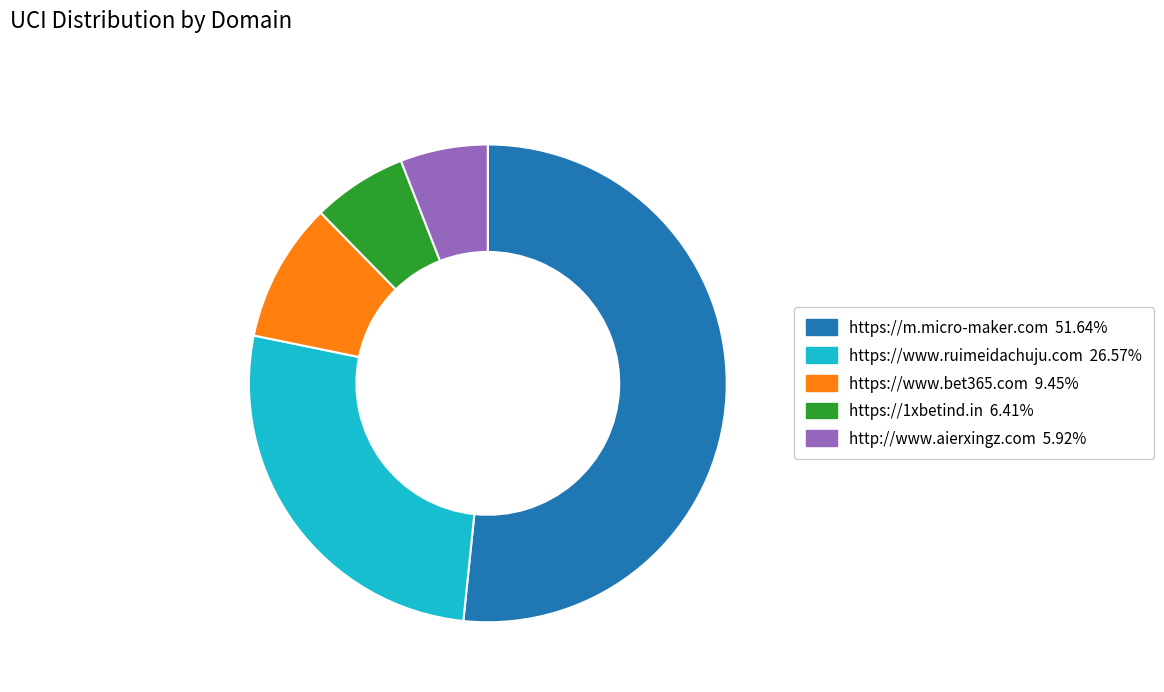

Does http://www.aierxingz.com account for over 50% of the chart?

No